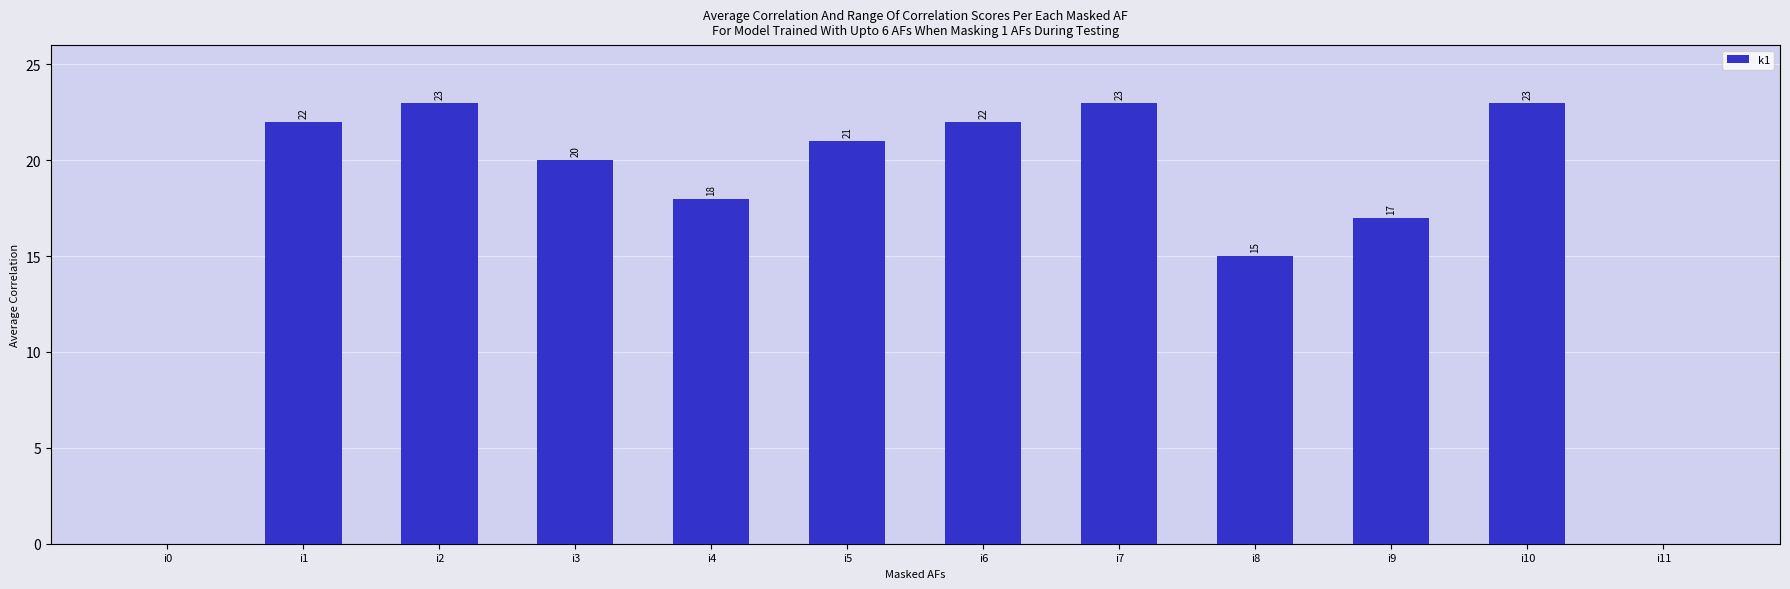

Reading right to left, list all the values displayed in this chart.

i11=0	i10=23	i9=17	i8=15	i7=23	i6=22	i5=21	i4=18	i3=20	i2=23	i1=22	i0=0